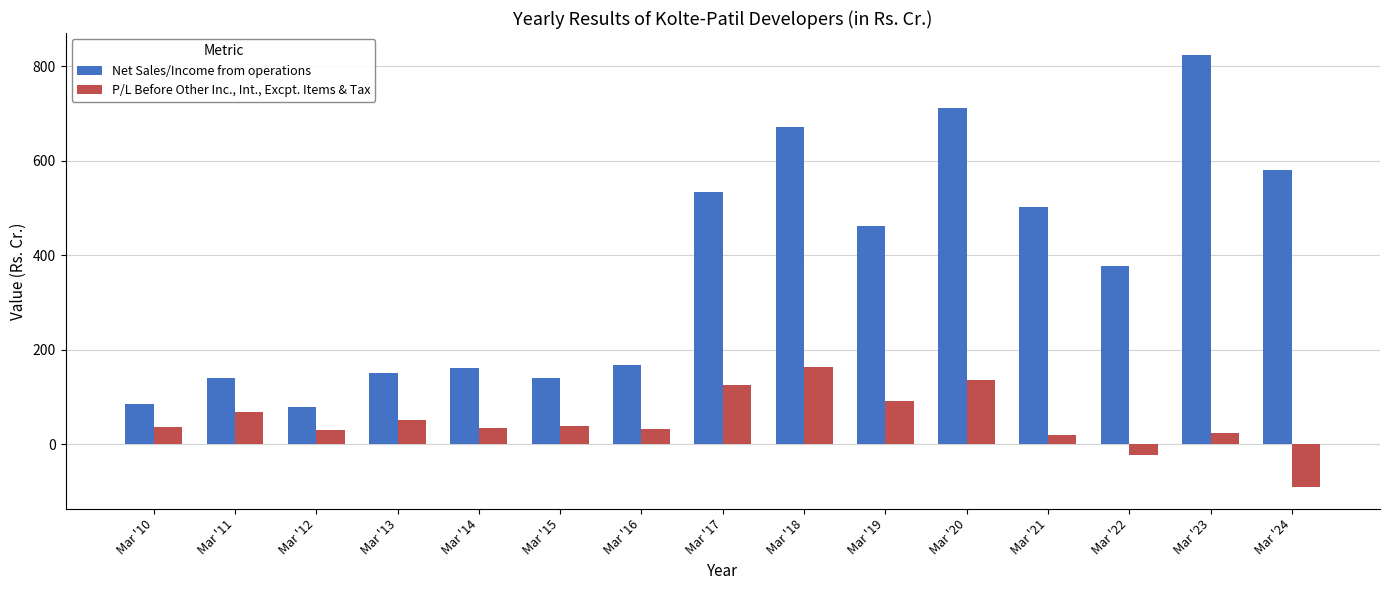

What is the total value across all series at Mar '18?

834.2